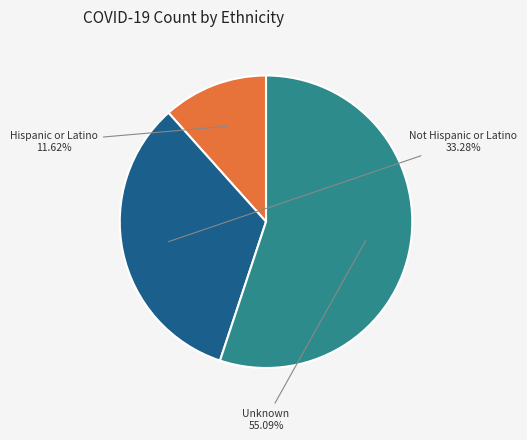

How many slices are in this pie chart?

3